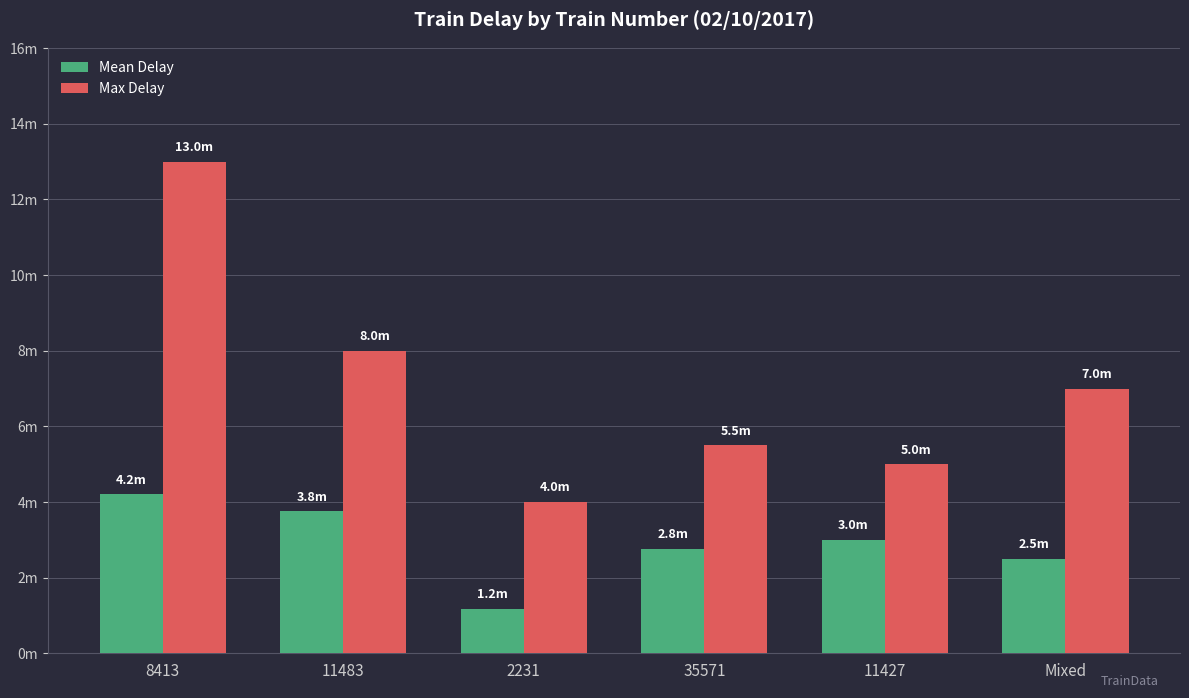

What is the approximate value of Max Delay at 11483?

8.0